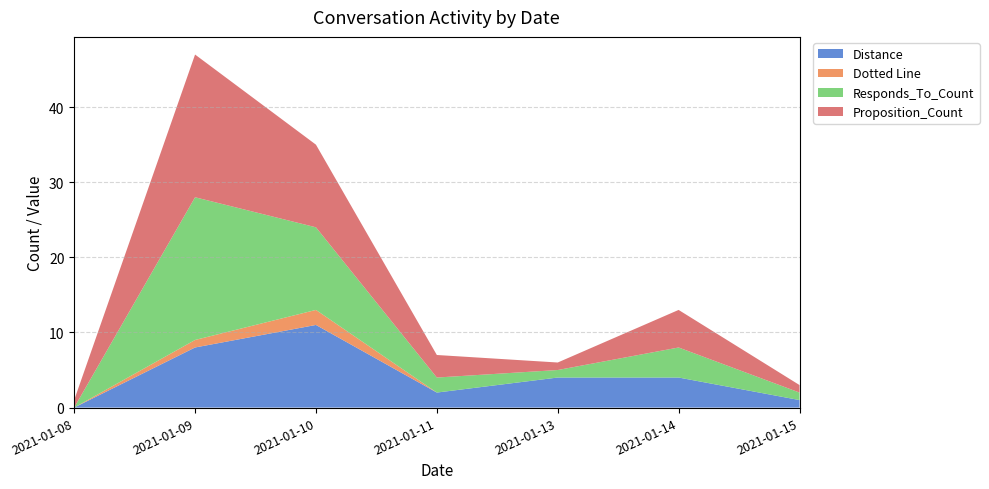

Reading right to left, extract all data points from this chart.

Distance: 1	4	4	2	11	8	0
Dotted Line: 0	0	0	0	2	1	0
Responds_To_Count: 1	4	1	2	11	19	0
Proposition_Count: 1	5	1	3	11	19	1